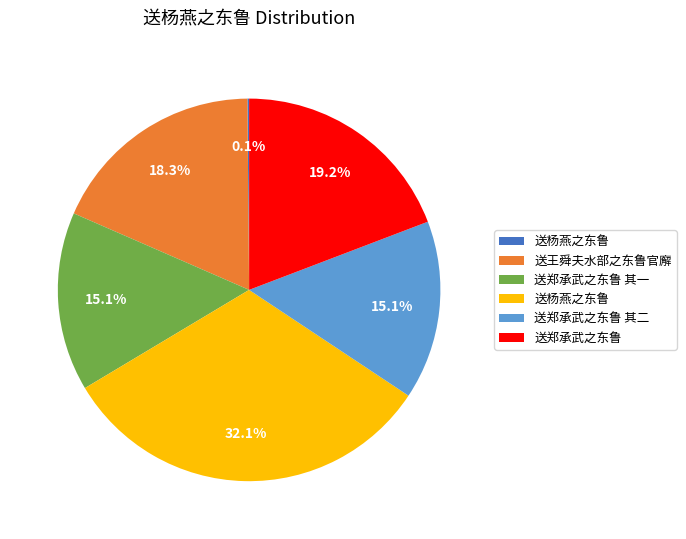

Does any single category account for the majority?

No